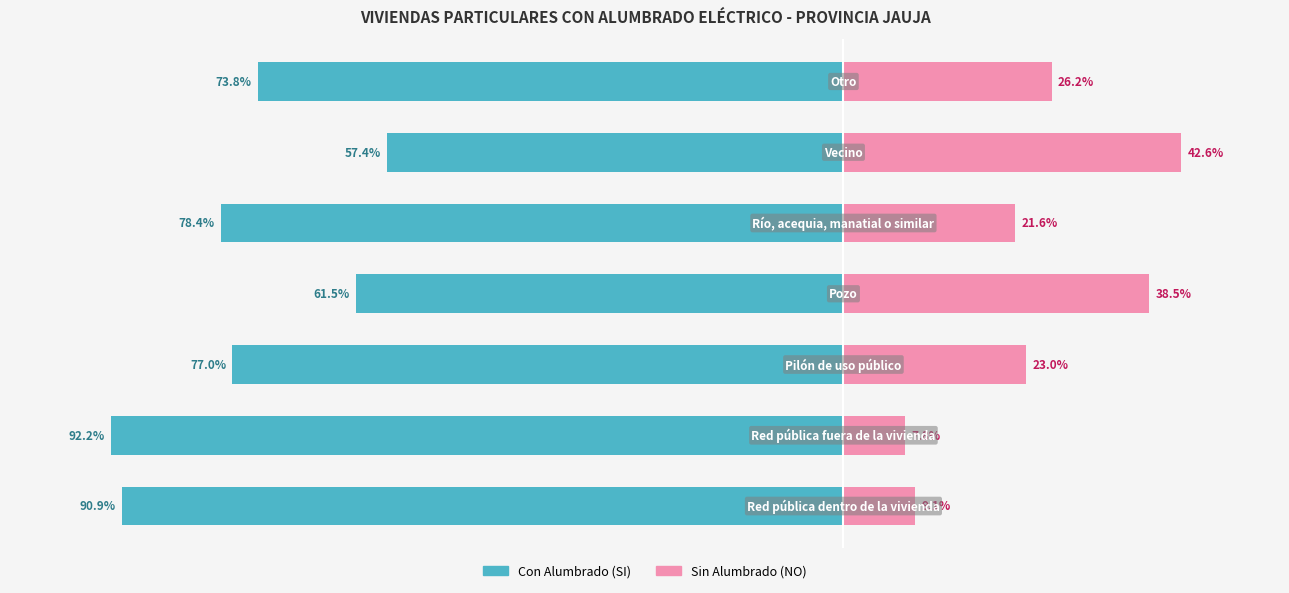

What is the difference between the maximum and minimum values in the Con Alumbrado (SI) series?

34.8